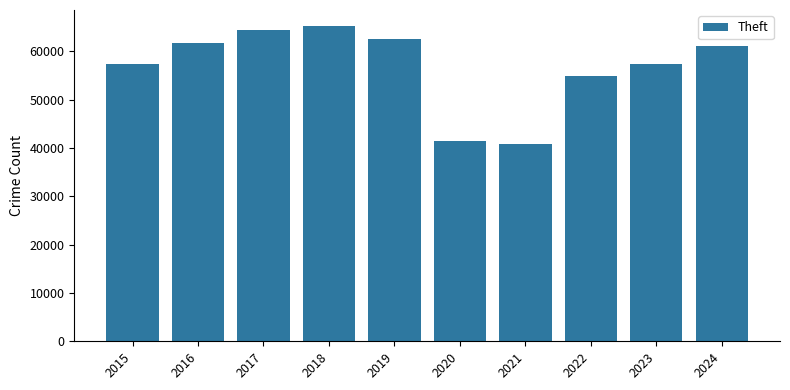

How many bars are there in total?

10